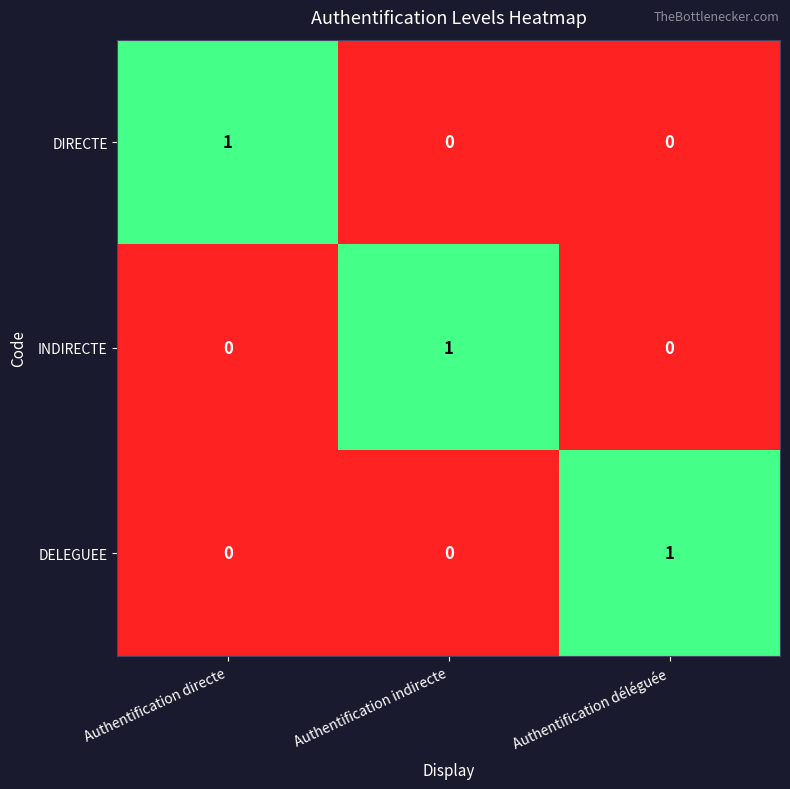

Count the DELEGUEE values in the range 0 to 1.

3